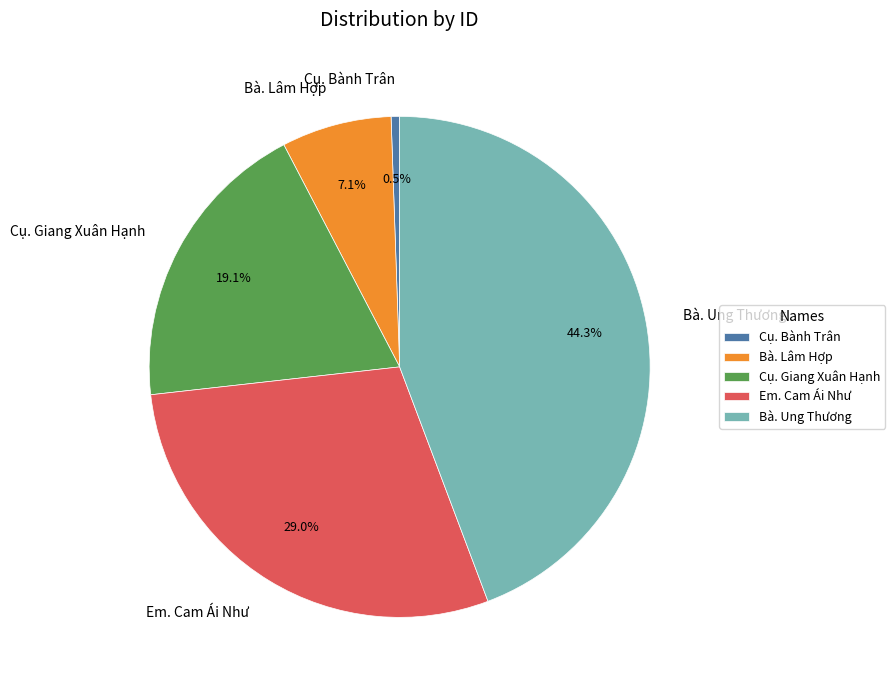

Which has a higher value, Bà. Lâm Hợp or Bà. Ung Thương?

Bà. Ung Thương